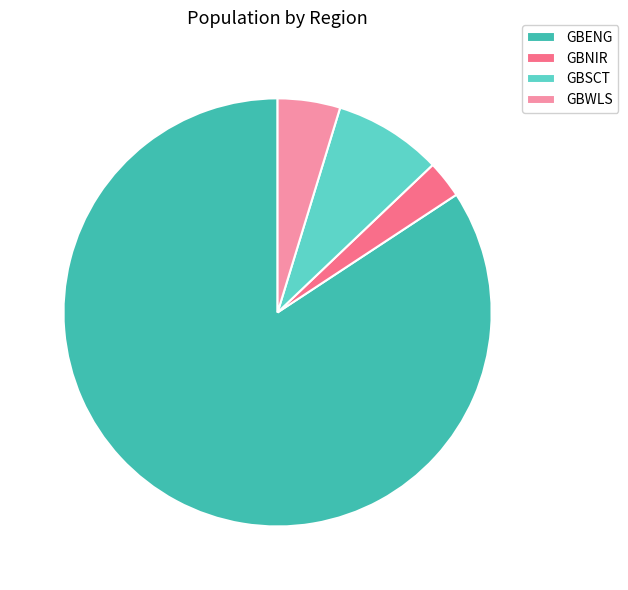

Between GBENG and GBWLS, which is larger?

GBENG